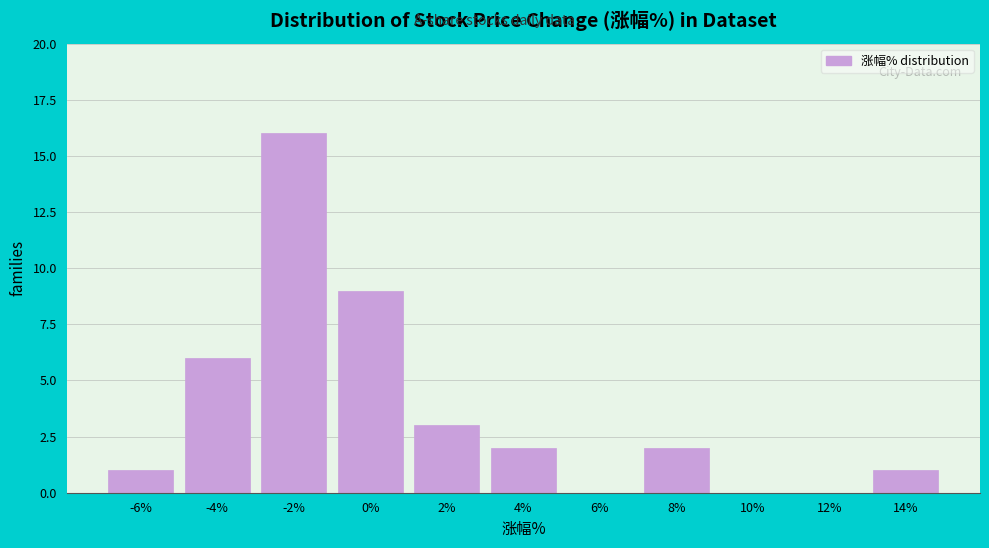

The value at 8% is 3. True or false?

False